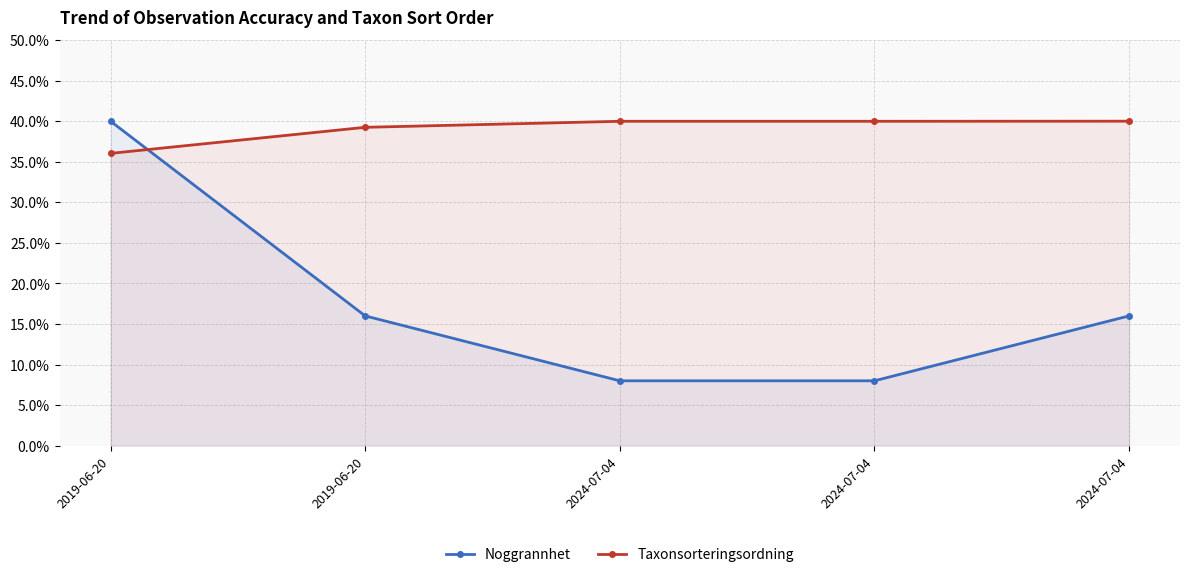

What is the difference between the highest and lowest values at 2019-06-20?

4.0